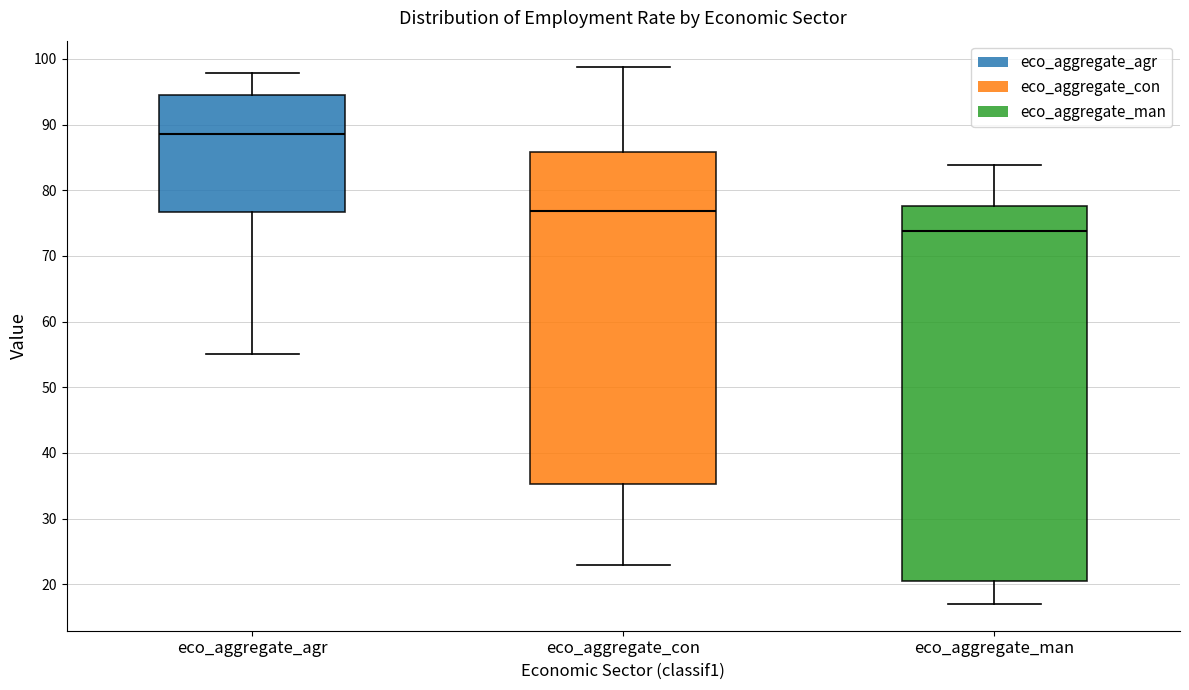

Where does the upper whisker of the box for eco_aggregate_man end on the y-axis? The values are not printed on the chart, so give them approximately, as read against the axis.

84